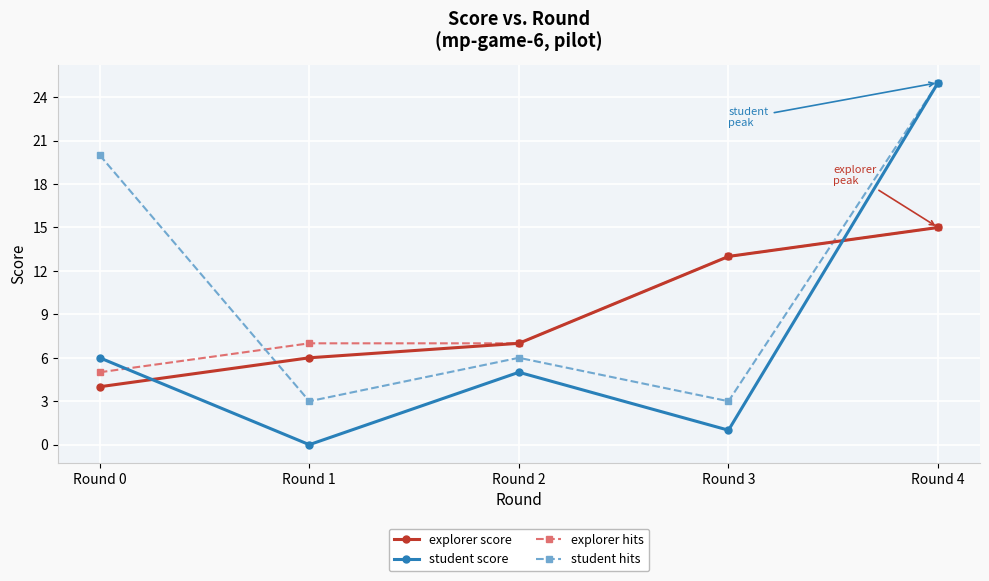

What is the difference between the highest and lowest values at Round 0?

16